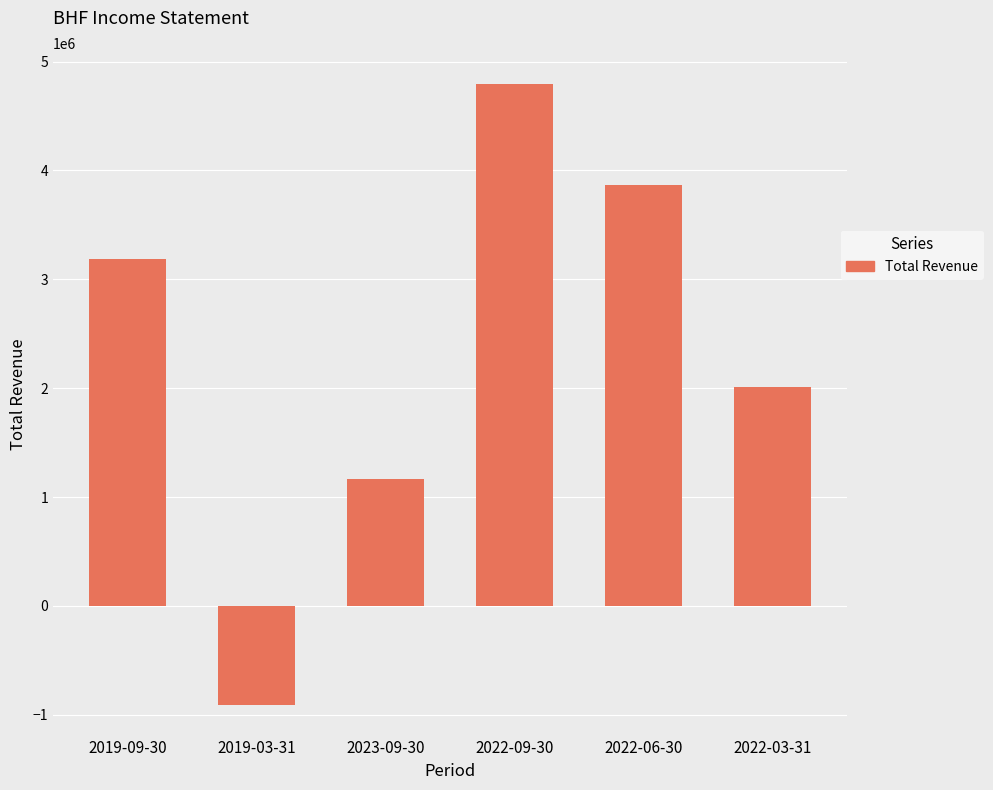

What is the difference between the values at 2022-06-30 and 2019-09-30?

679000